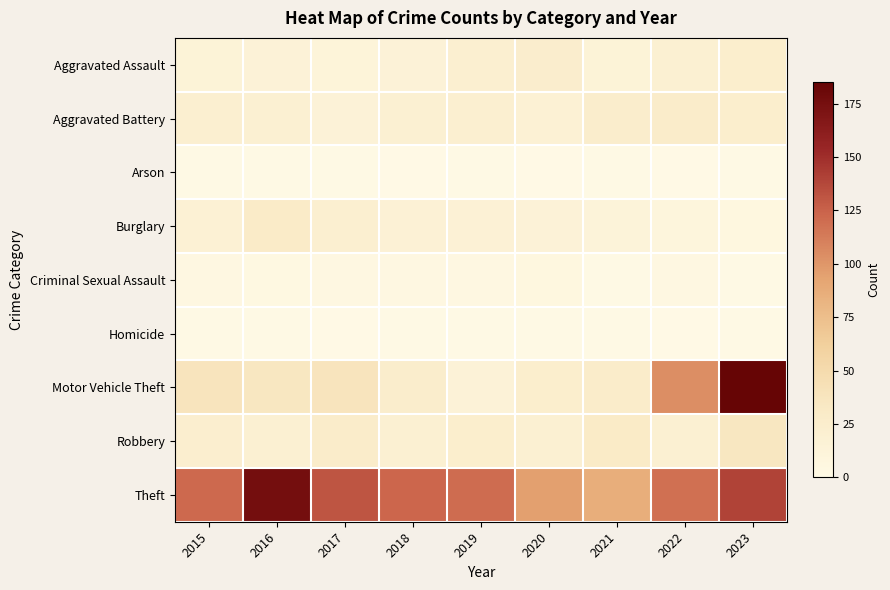

Between 2023 and 2019, which is larger?

2023